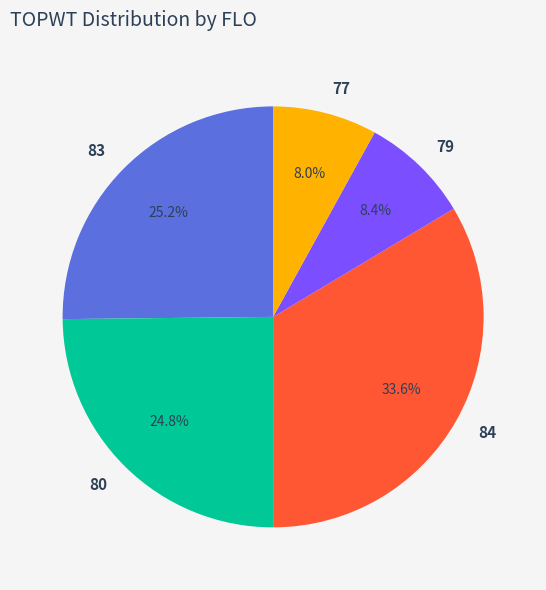

Between 77 and 84, which is larger?

84